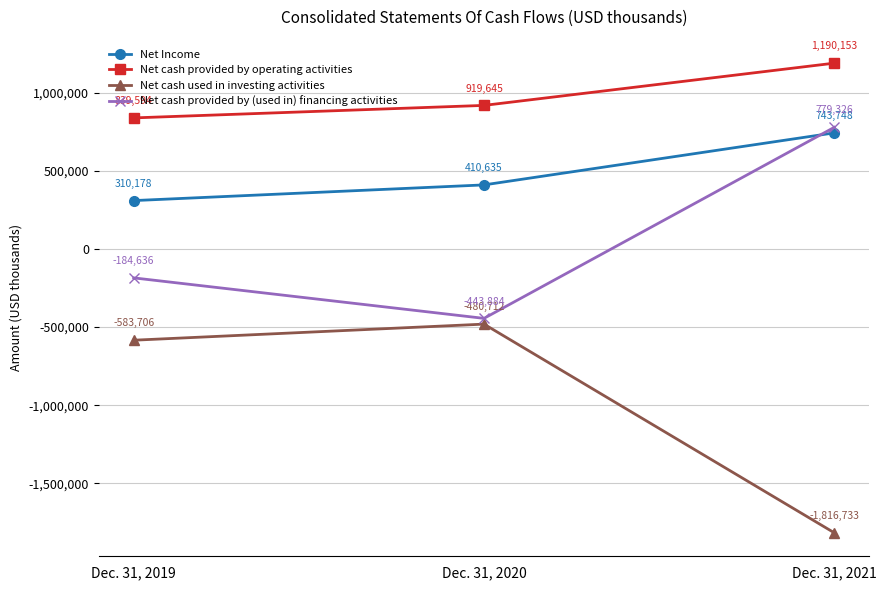

At which category is the sum across all series the highest?

Dec. 31, 2021